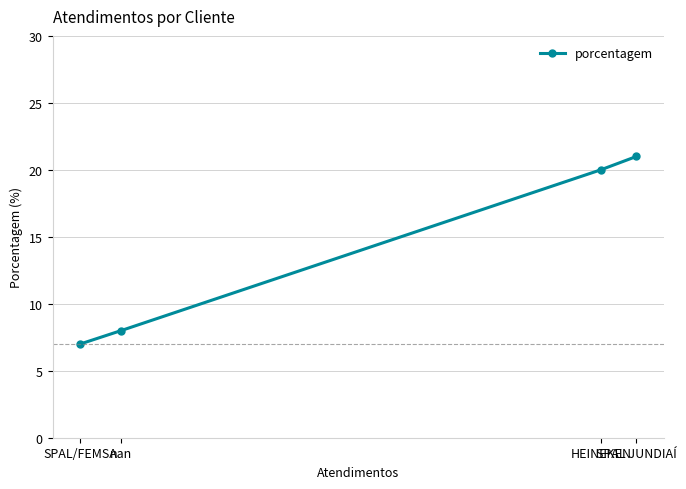

True or false: the data shows 3 at SPAL/FEMSA.

False